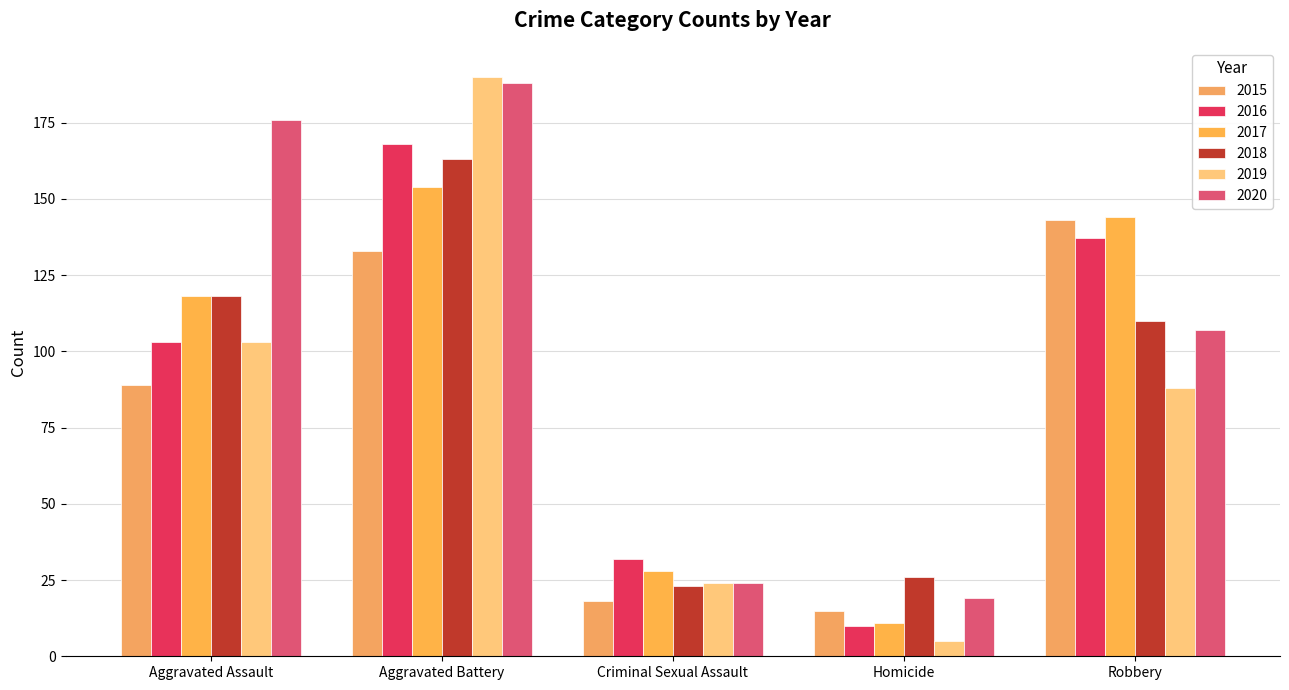

What is the value of the 2020 bar at the 5th from the left?

107